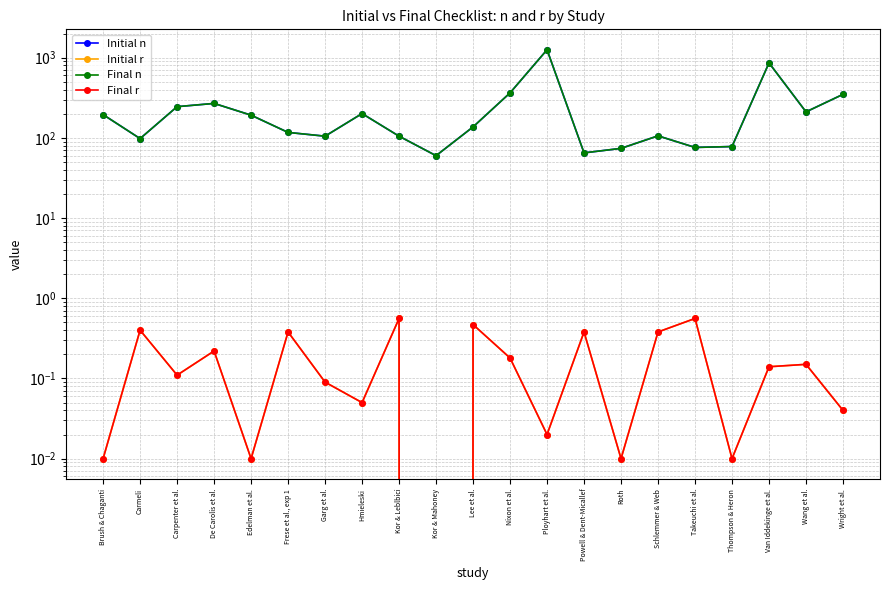

Rank the series by their maximum value, from highest to lowest.

Initial n, Final n, Initial r, Final r